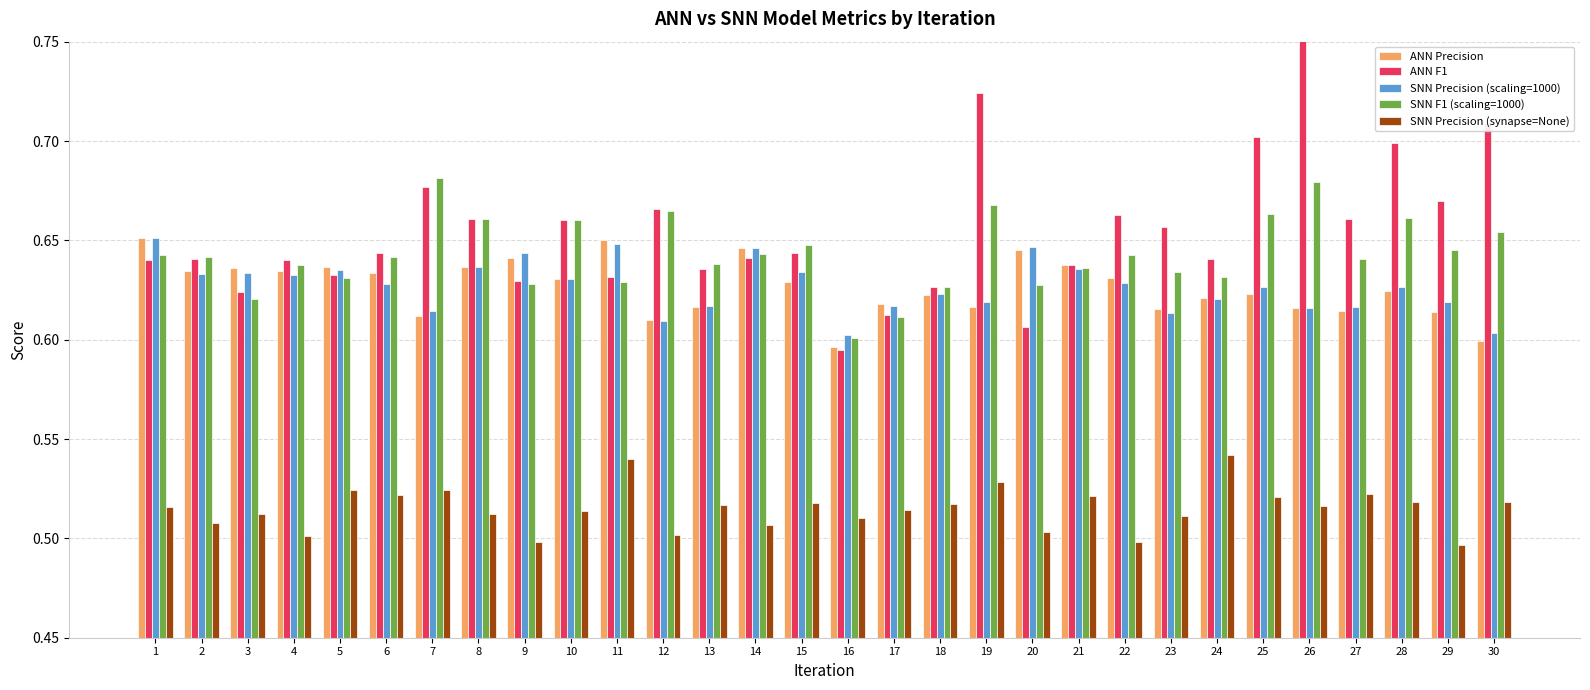

How many bars are there in total?

150